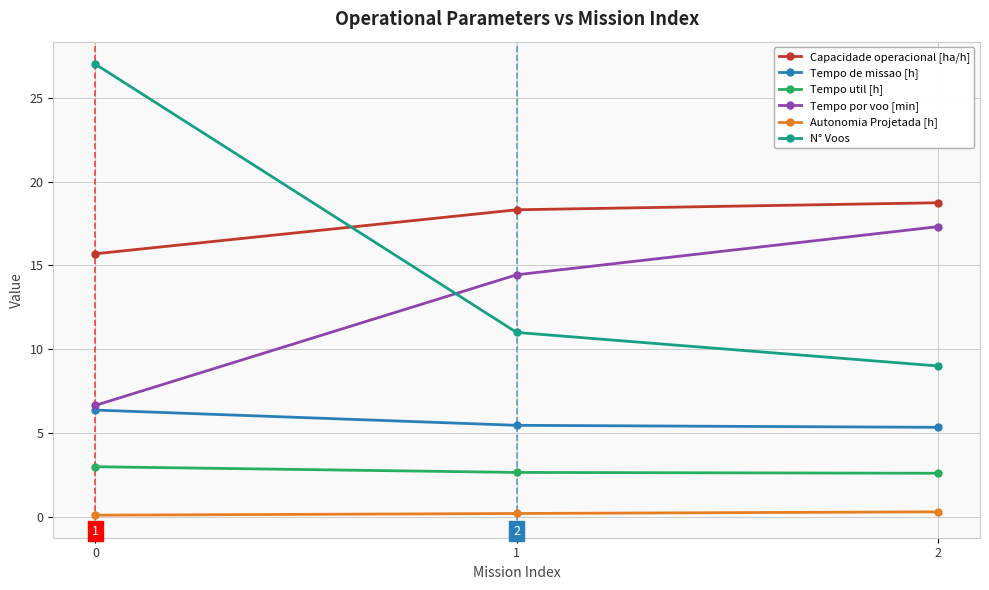

What is the difference between the maximum and minimum values in the Capacidade operacional [ha/h] series?

3.0